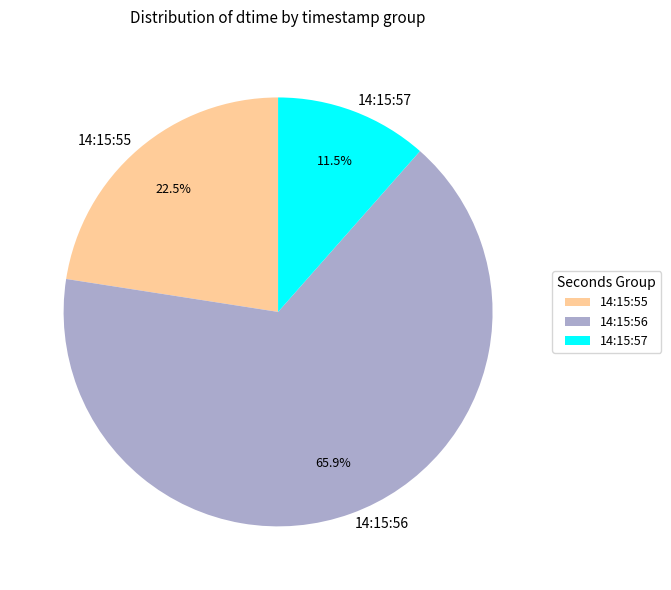

Which slice is the largest?

14:15:56